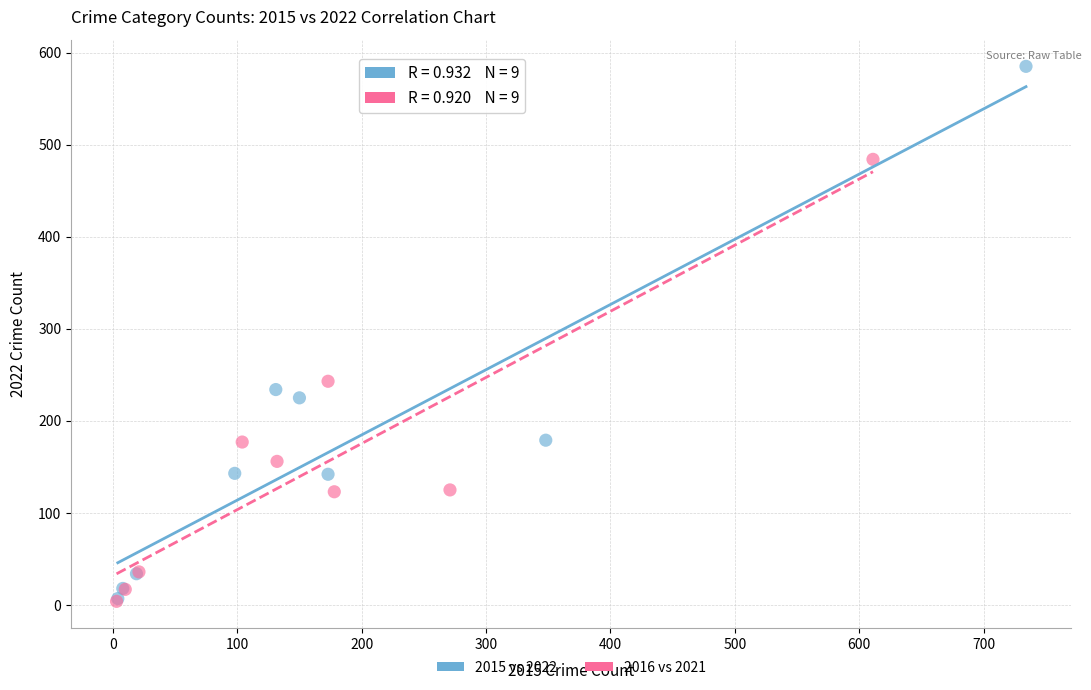

Which series reaches the maximum Y coordinate?

2015 vs 2022